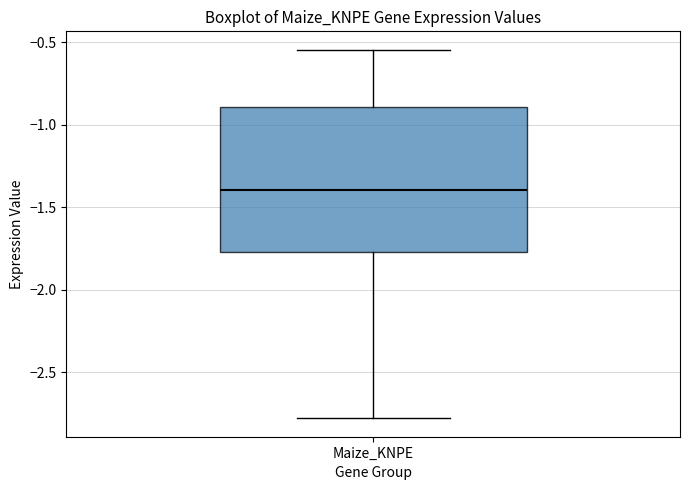

Where does the upper whisker of the box for Maize_KNPE end on the y-axis? The values are not printed on the chart, so give them approximately, as read against the axis.

-0.55